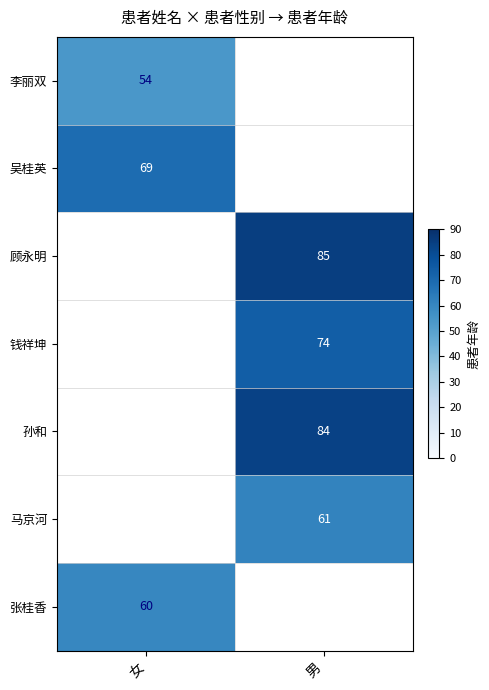

The value of 李丽双 at 女 is 54. True or false?

True